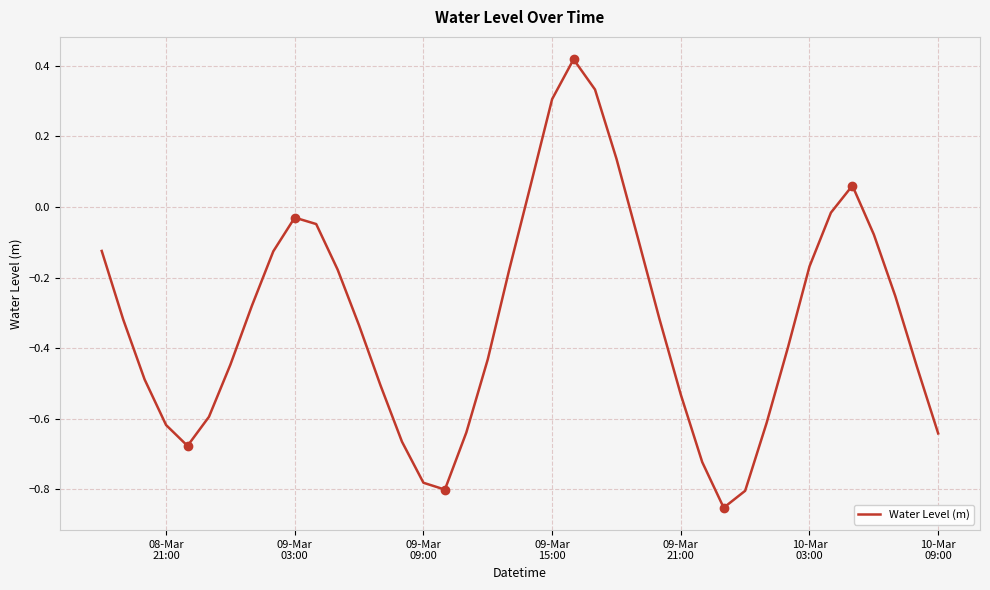

What is the difference between the maximum and minimum values?

1.3